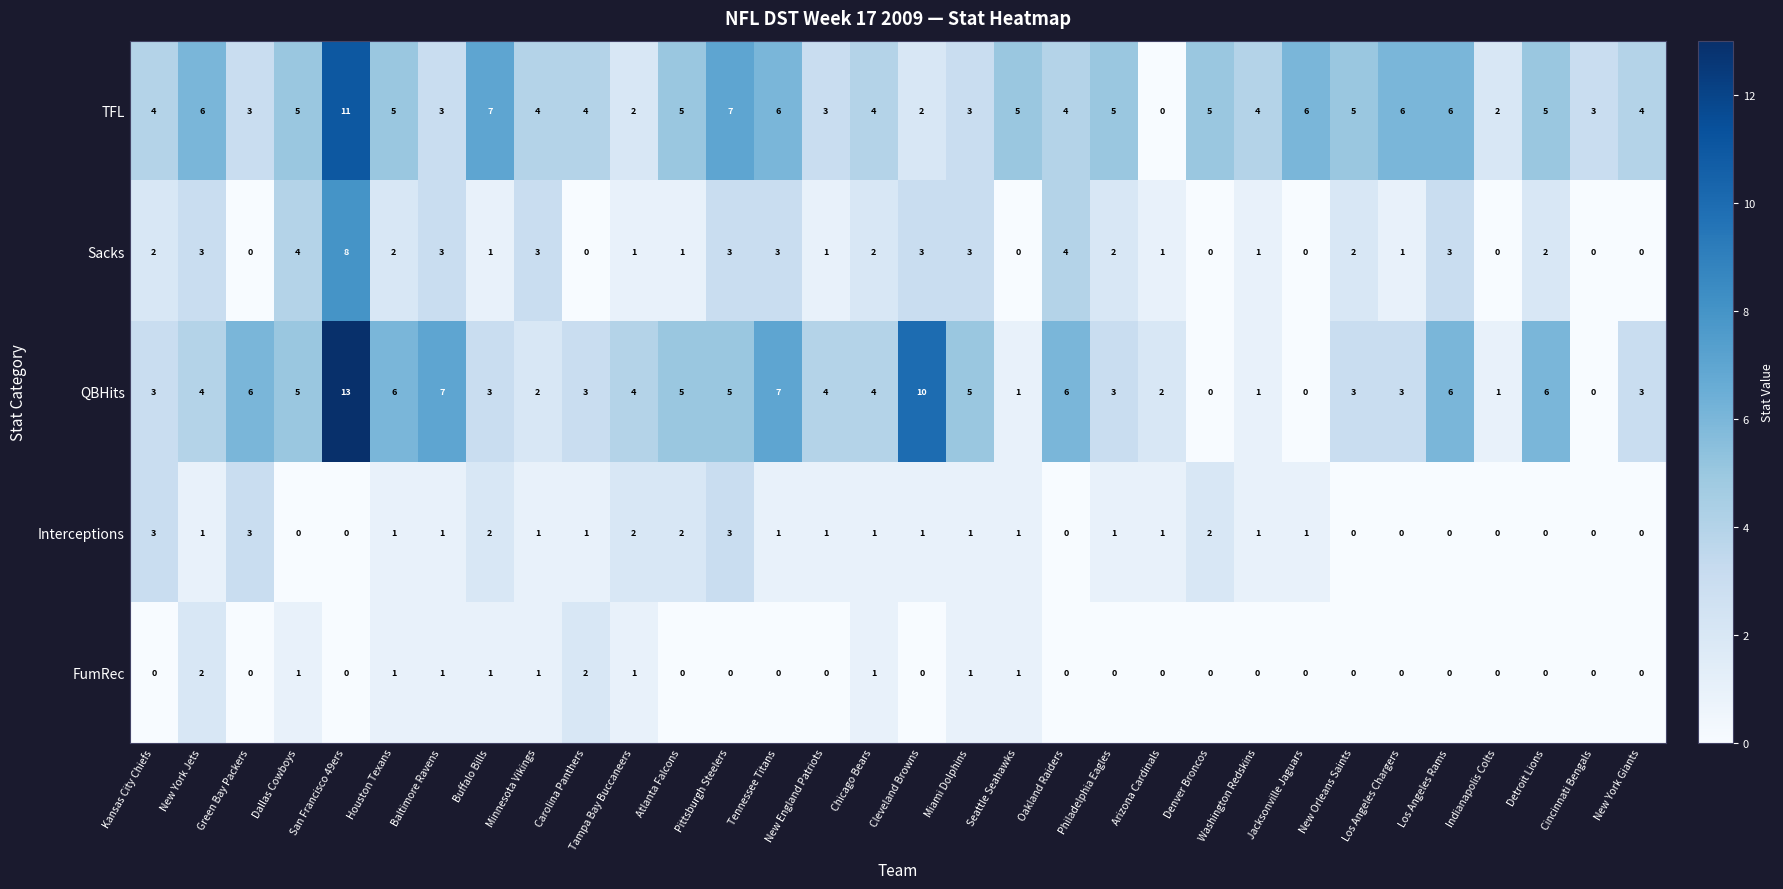

At which category does the chart reach its peak across all series?

San Francisco 49ers